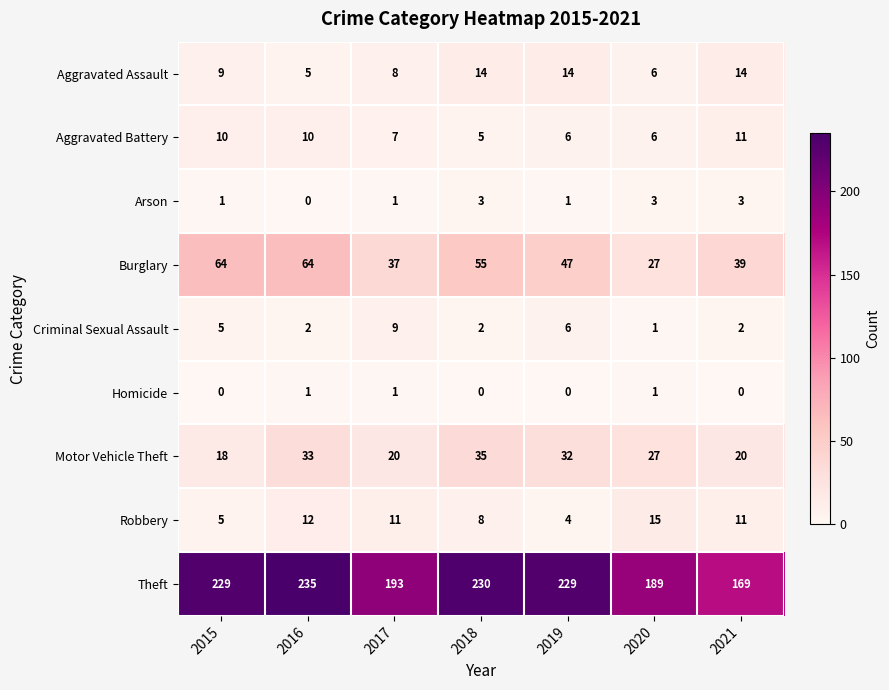

The Motor Vehicle Theft series shows 33 at 2016. True or false?

True